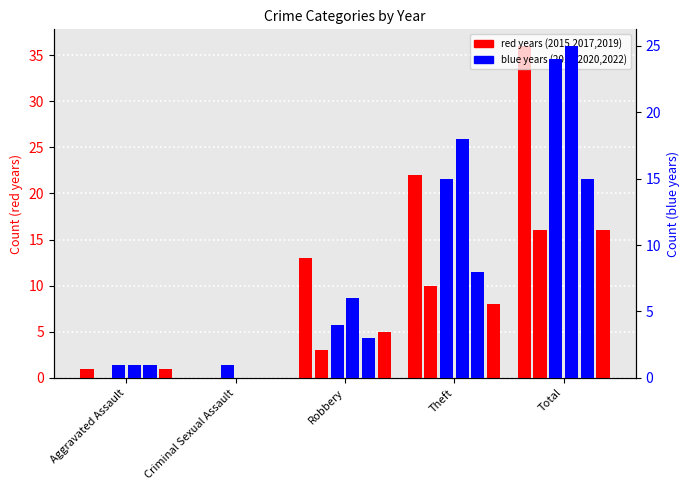

Rank the series at Aggravated Assault from lowest to highest value.

2017, 2015, 2016, 2020, 2022, 2019